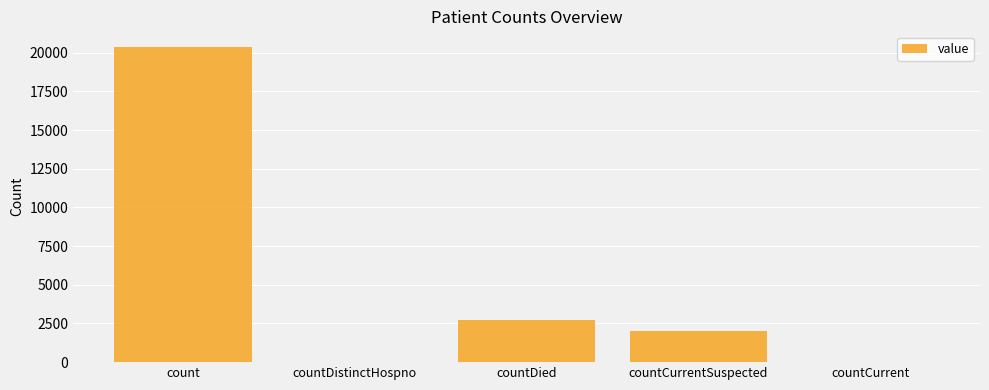

At which label is the value closest to 10185?

countDied